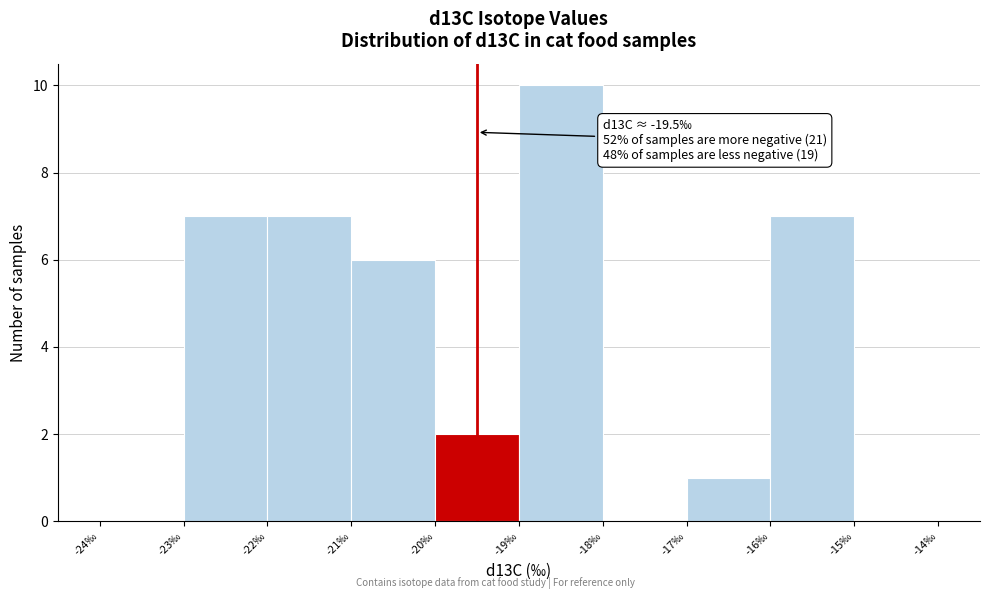

Which range on the x-axis has the tallest bar?

-19 to -18